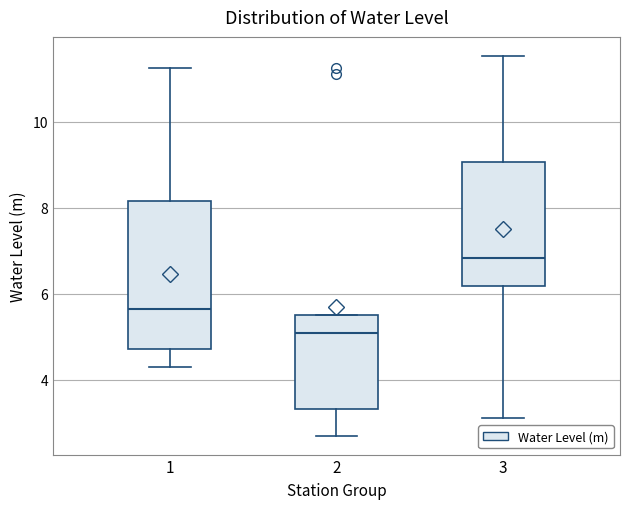

Which box's median line is the lowest?

2